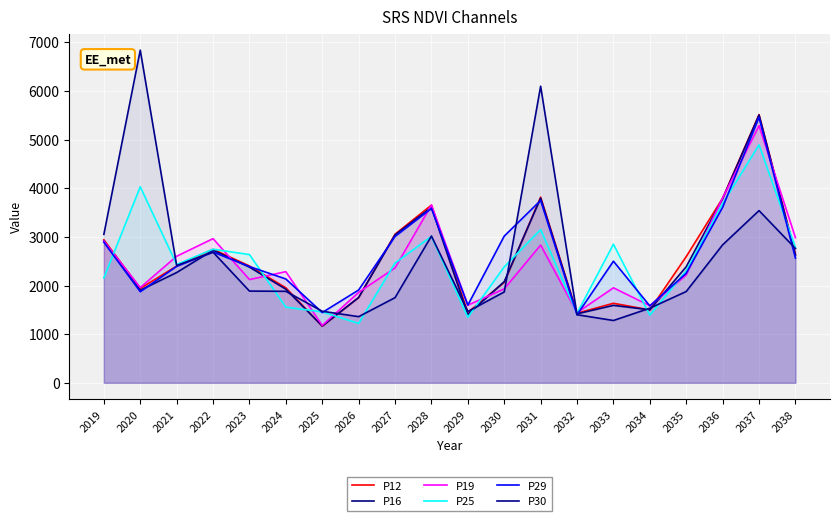

Which series has the largest range (max minus min)?

P30